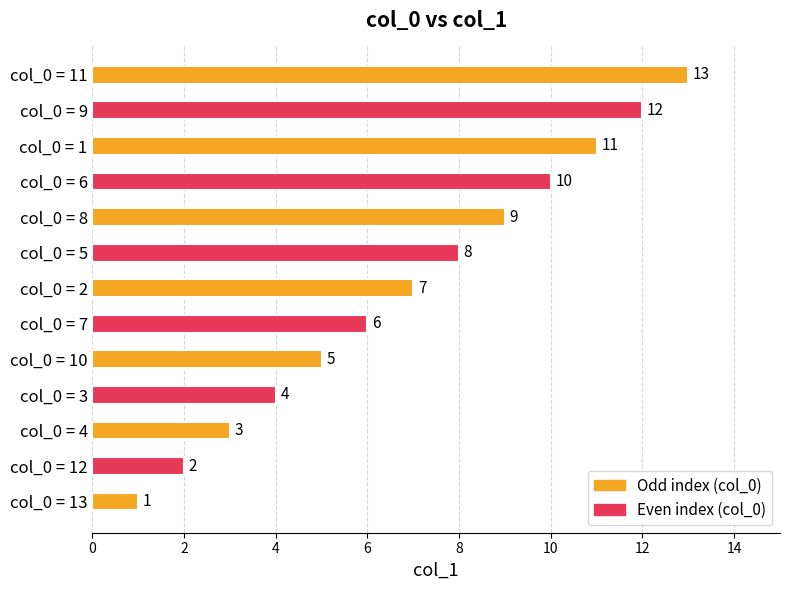

Which has a higher value, 3 or 9?

9